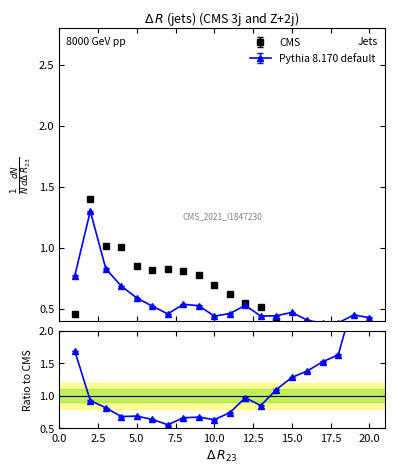

At which category does the chart reach its peak across all series?

2